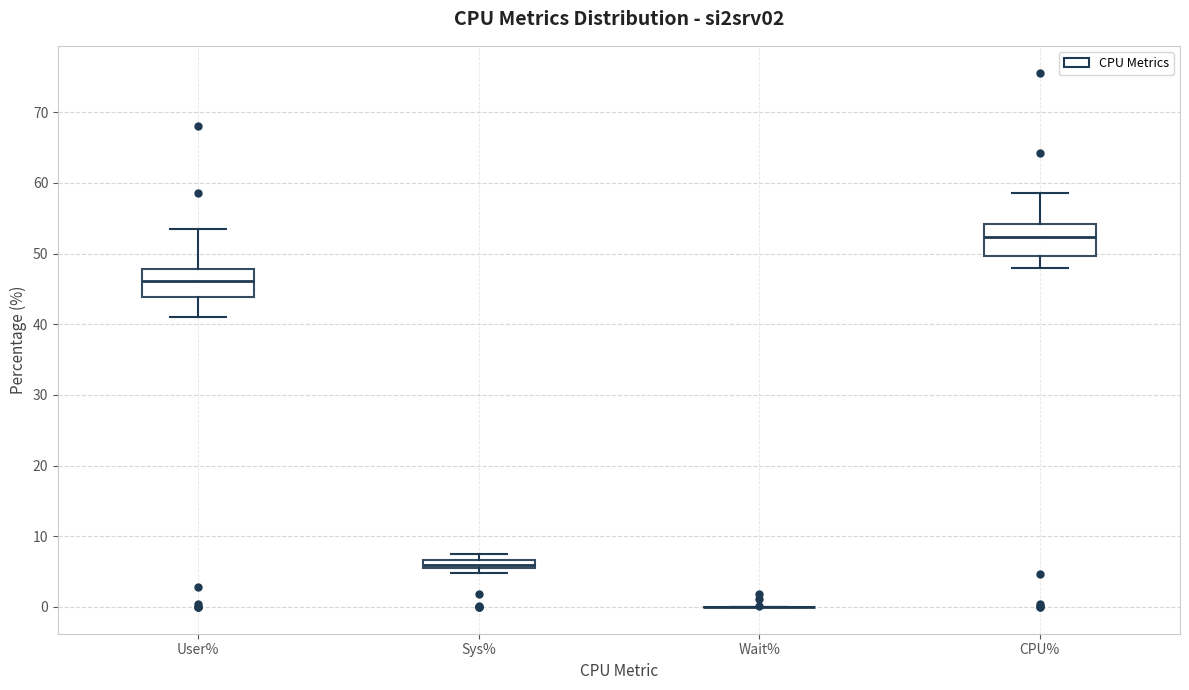

Where does the upper whisker of the box for CPU% end on the y-axis? The values are not printed on the chart, so give them approximately, as read against the axis.

59